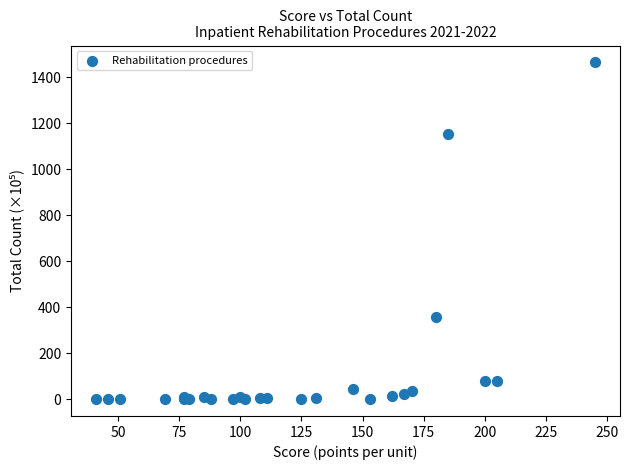

What Y value in the scatter plot is closest to 732?

355.5